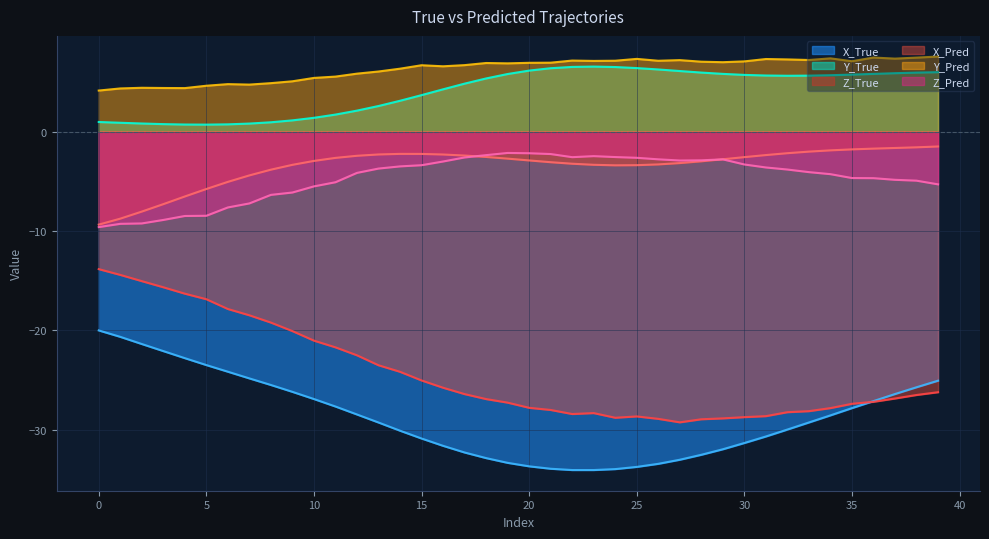

The value of Y_Pred at 12 is 8.8. True or false?

False